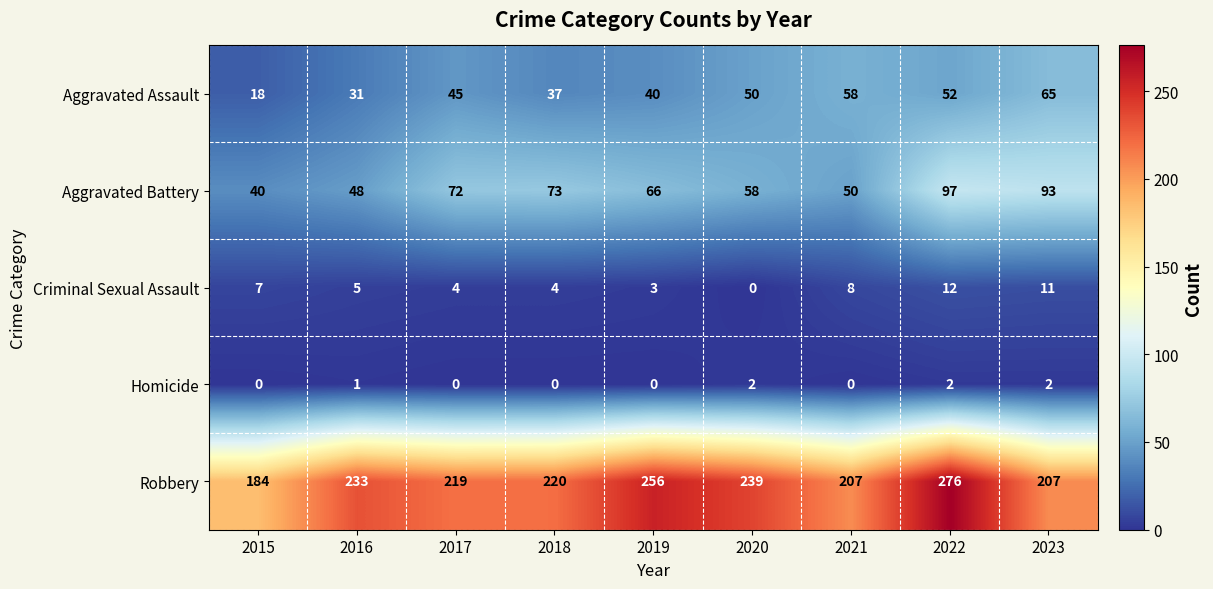

Which series has the widest spread of values?

Robbery